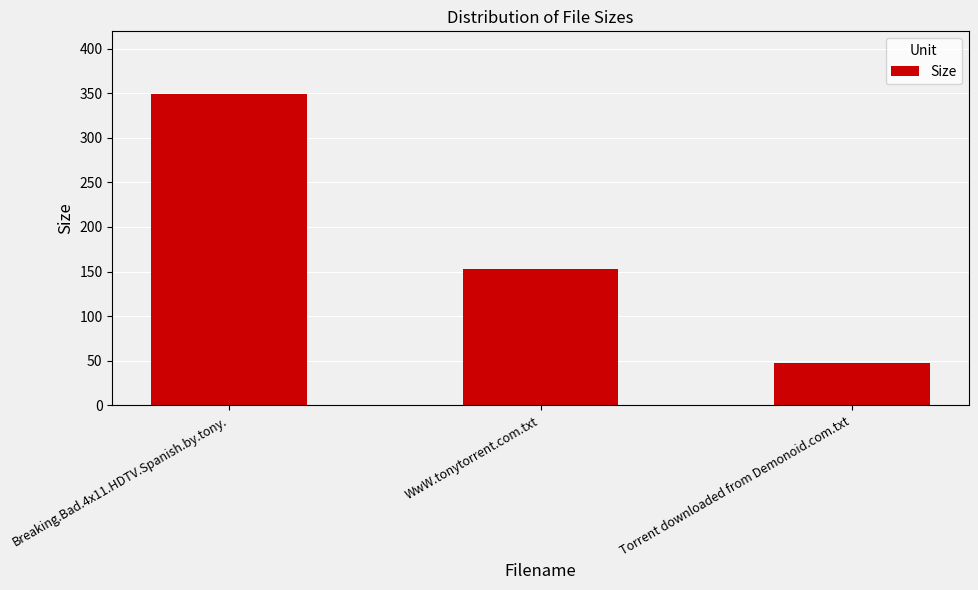

How many values are below 153?

1